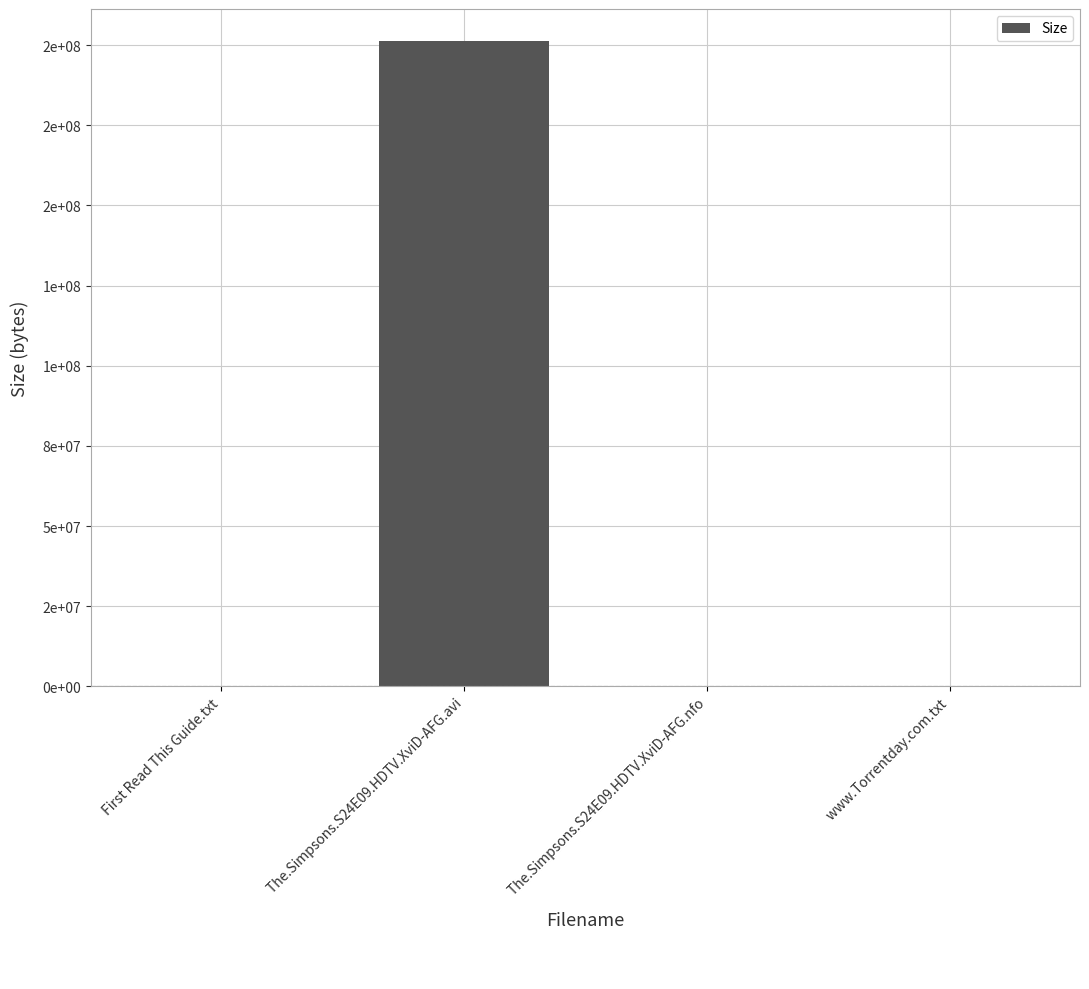

Rank the categories by value from lowest to highest.

The.​Simpsons.​S24E09.​HDTV.​XviD-AFG.​nfo, First Read This Guide.​txt, www.​Torrentday.​com.​txt, The.​Simpsons.​S24E09.​HDTV.​XviD-AFG.​avi